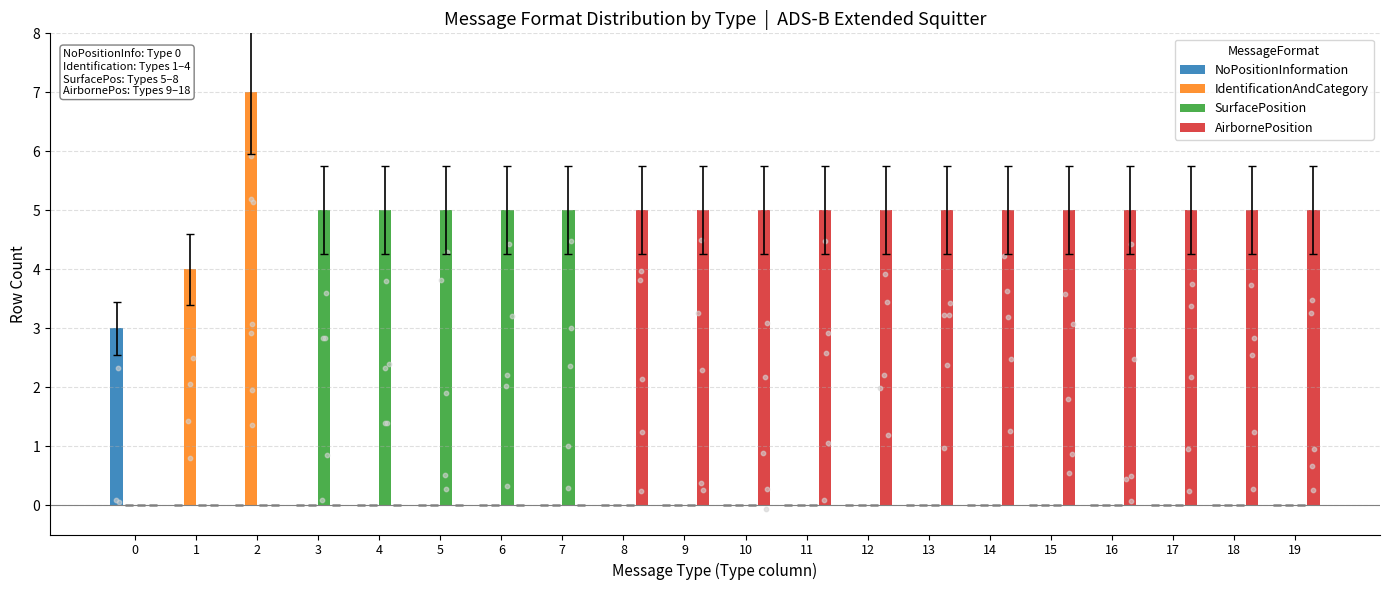

Which series has the largest Y range (max minus min)?

IdentificationAndCategory